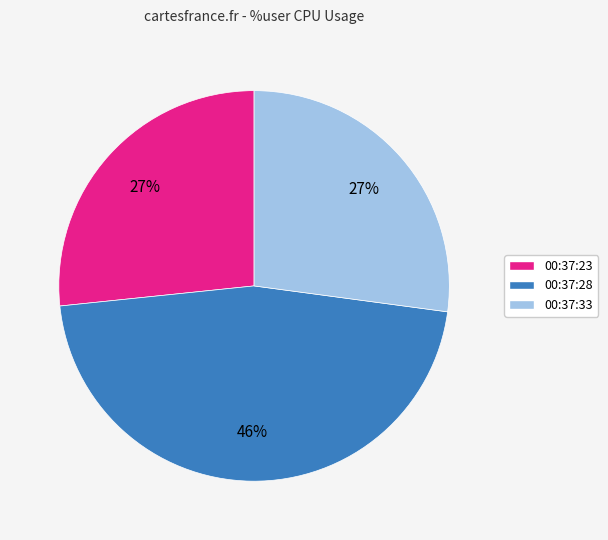

What is the ratio of the value at 00:37:28 to the value at 00:37:33?

1.7